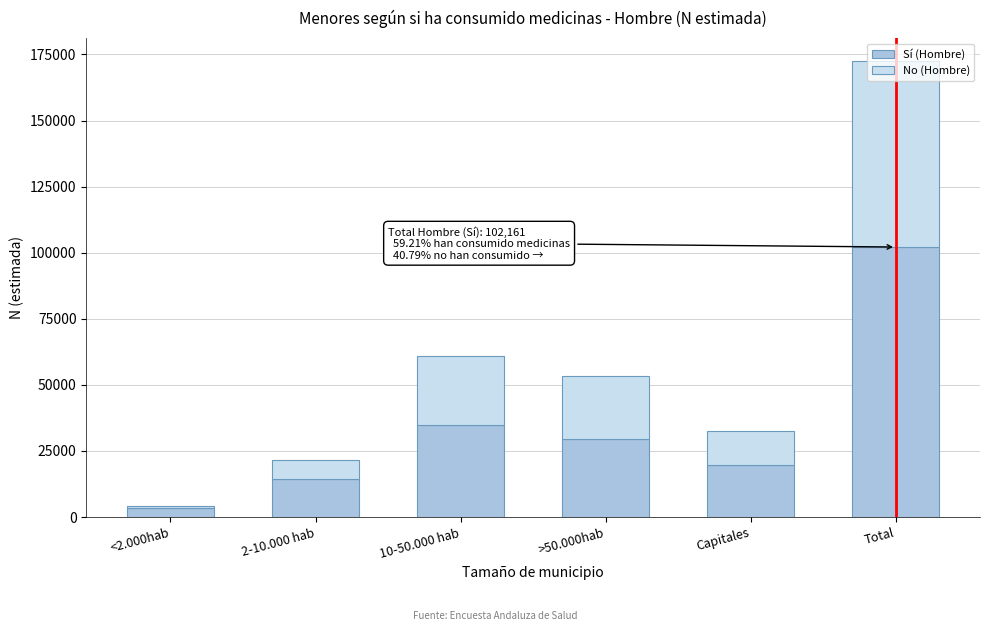

The value of Sí (Hombre) at 2-10.000 hab is 21822. True or false?

False